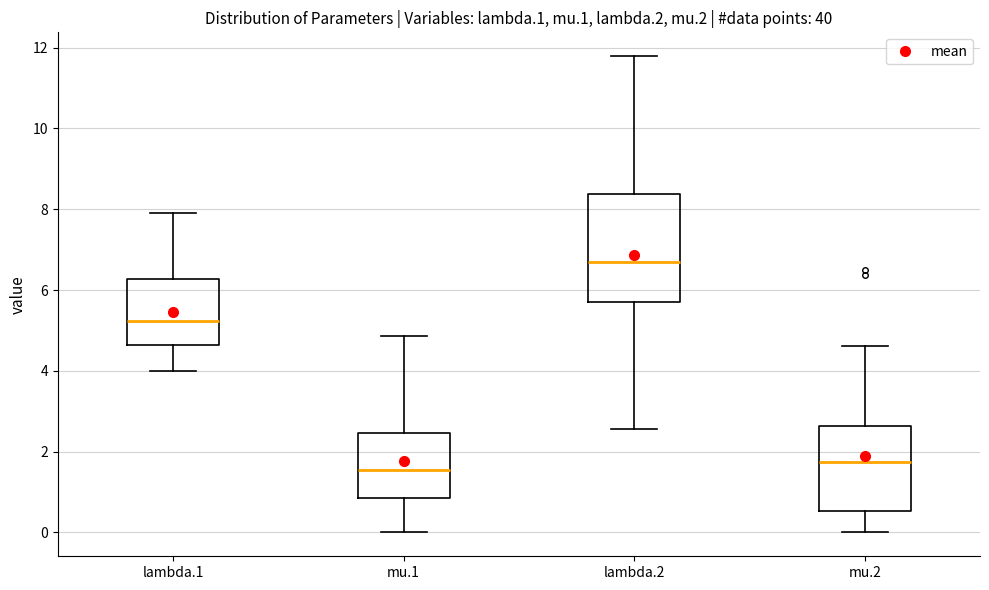

Reading left to right, read every box against the y-axis: the position of its median line, the range the box covers, and the ends of its whiskers. The values are not printed on the chart, so give them approximately, as read against the axis.

lambda.1: median 5.2, box 4.6 to 6.2, whiskers 4.0 to 8.0
mu.1: median 1.6, box 0.8 to 2.4, whiskers 0.0 to 4.8
lambda.2: median 6.6, box 5.8 to 8.4, whiskers 2.6 to 11.8
mu.2: median 1.8, box 0.6 to 2.6, whiskers 0.0 to 4.6